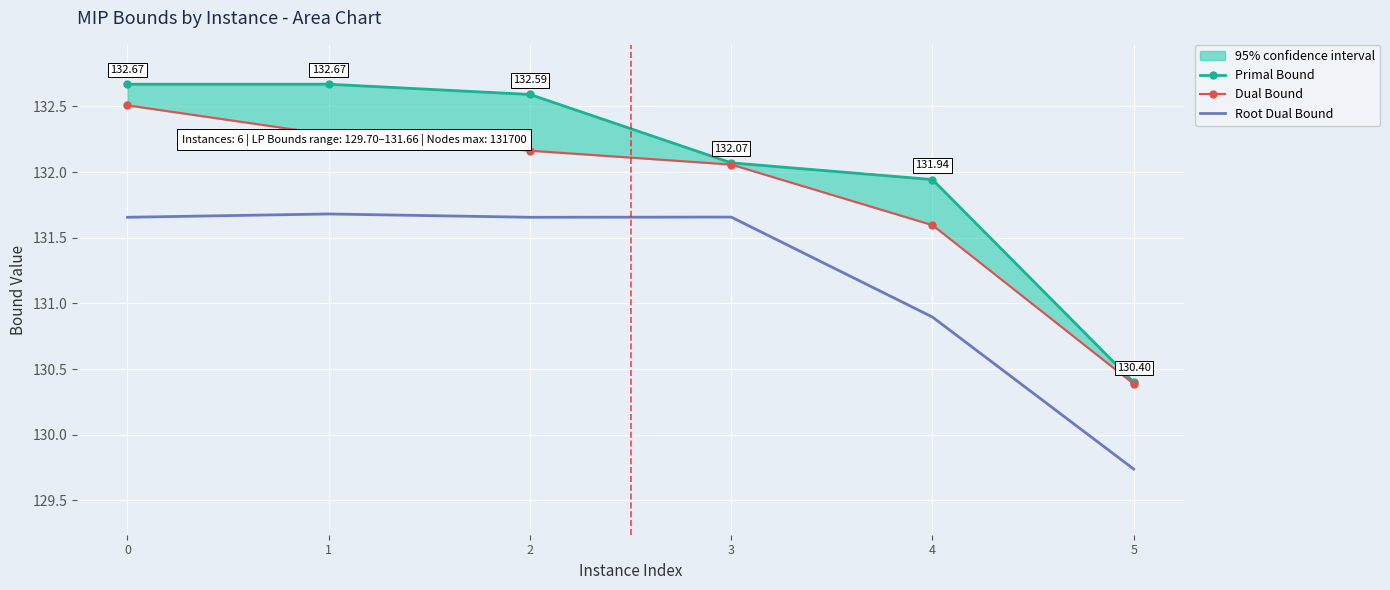

How many values in the Dual Bound series are below 132?

2